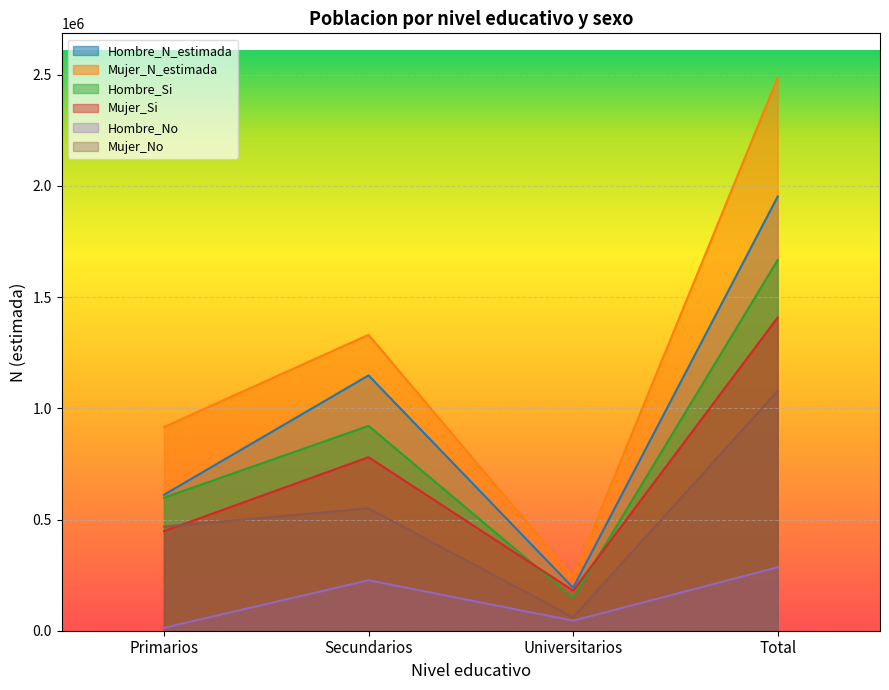

At which label does Hombre_N_estimada reach its minimum?

Universitarios